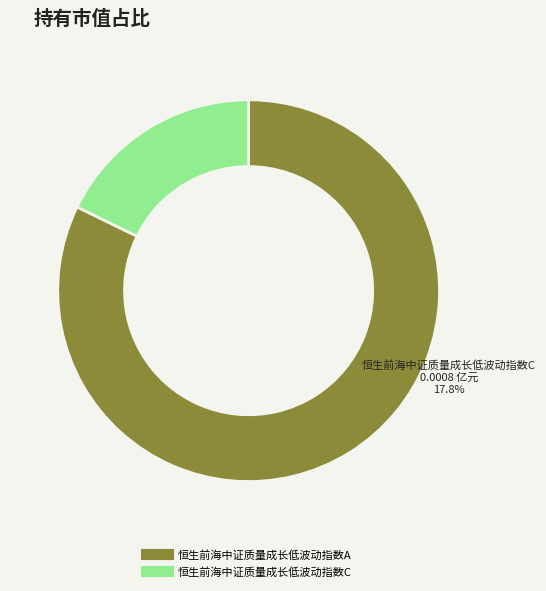

Is it true that 恒生前海中证质量成长低波动指数A is 82% of the pie?

True